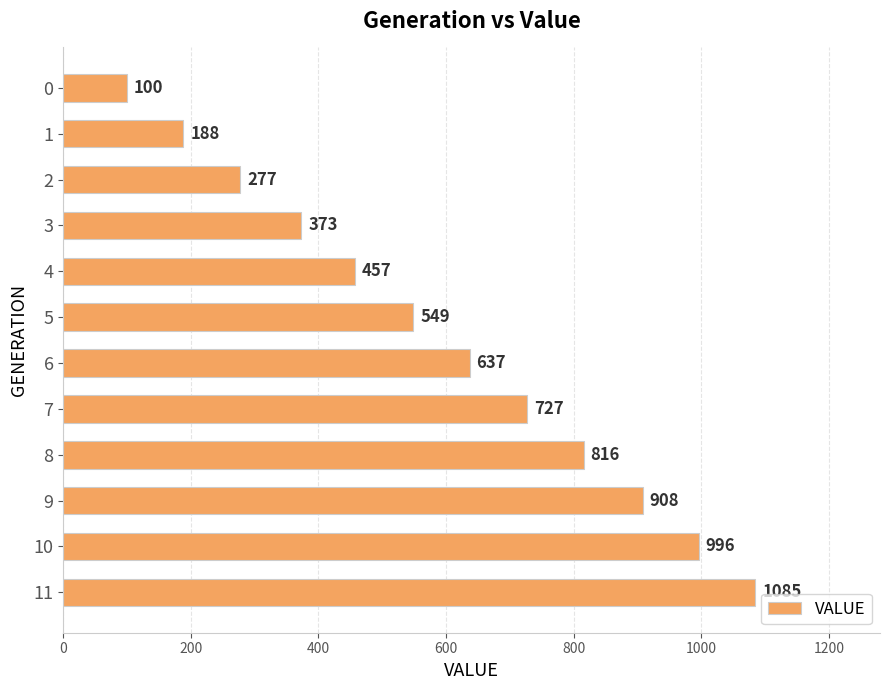

Reading bottom to top, transcribe all the data shown in this chart.

1085	996	908	816	727	637	549	457	373	277	188	100